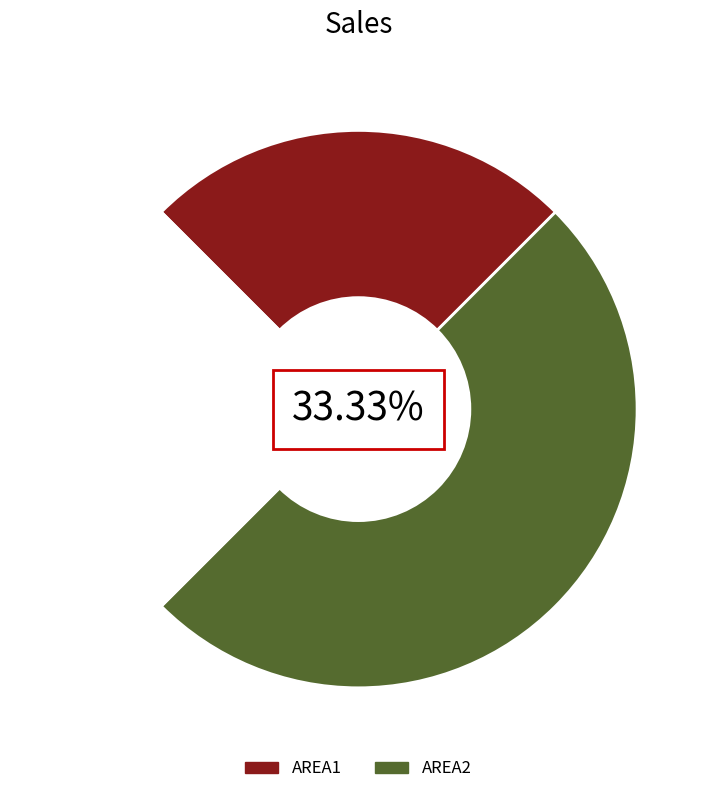

Rank the categories by value from highest to lowest.

1, 0